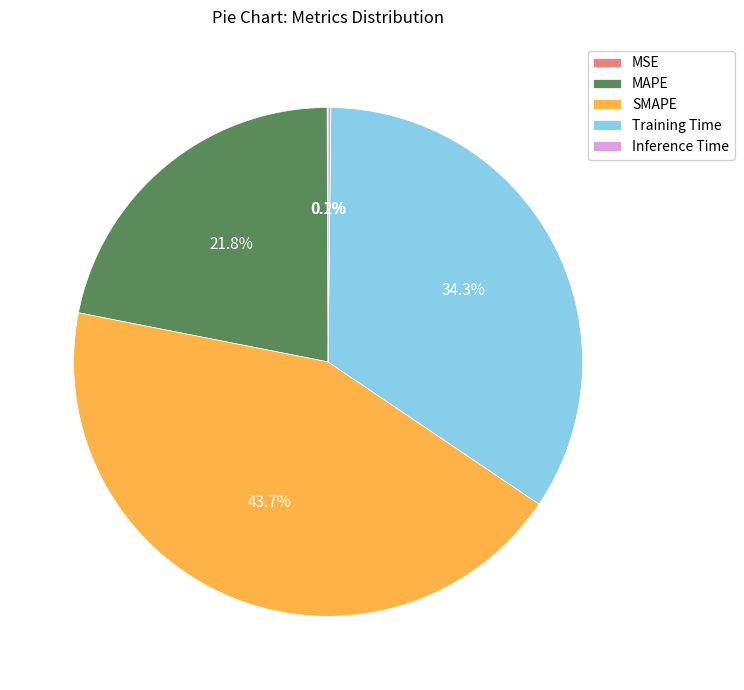

Does MAPE account for over 50% of the chart?

No